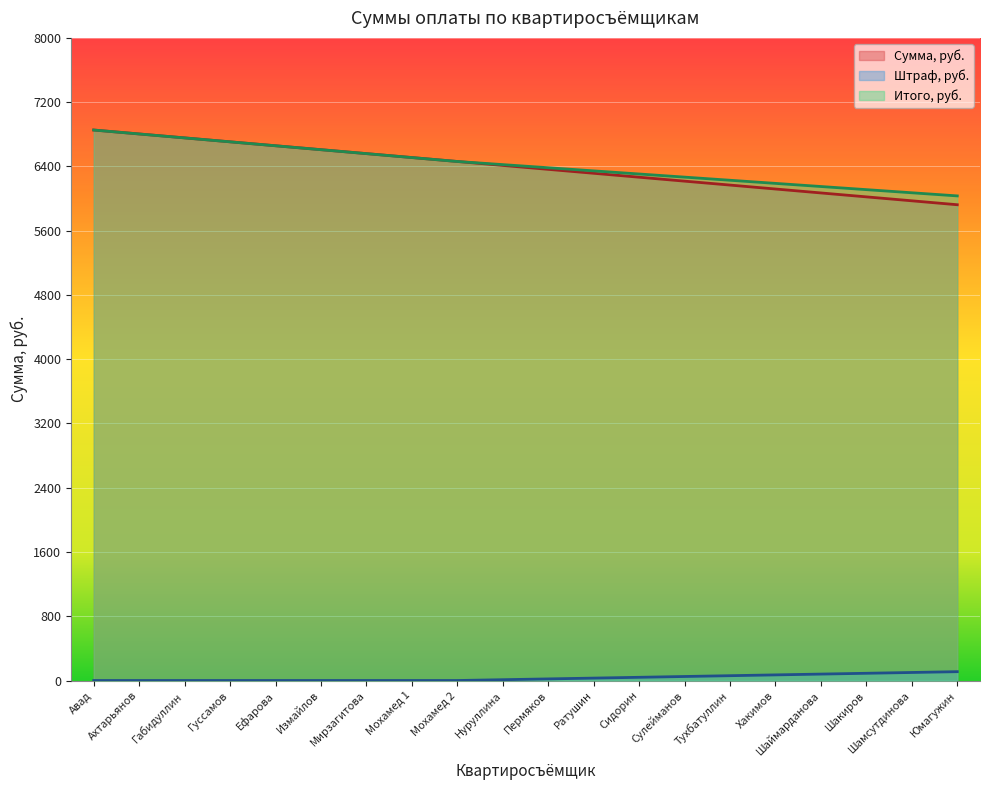

At which label does Штраф, руб. reach its minimum?

Авад